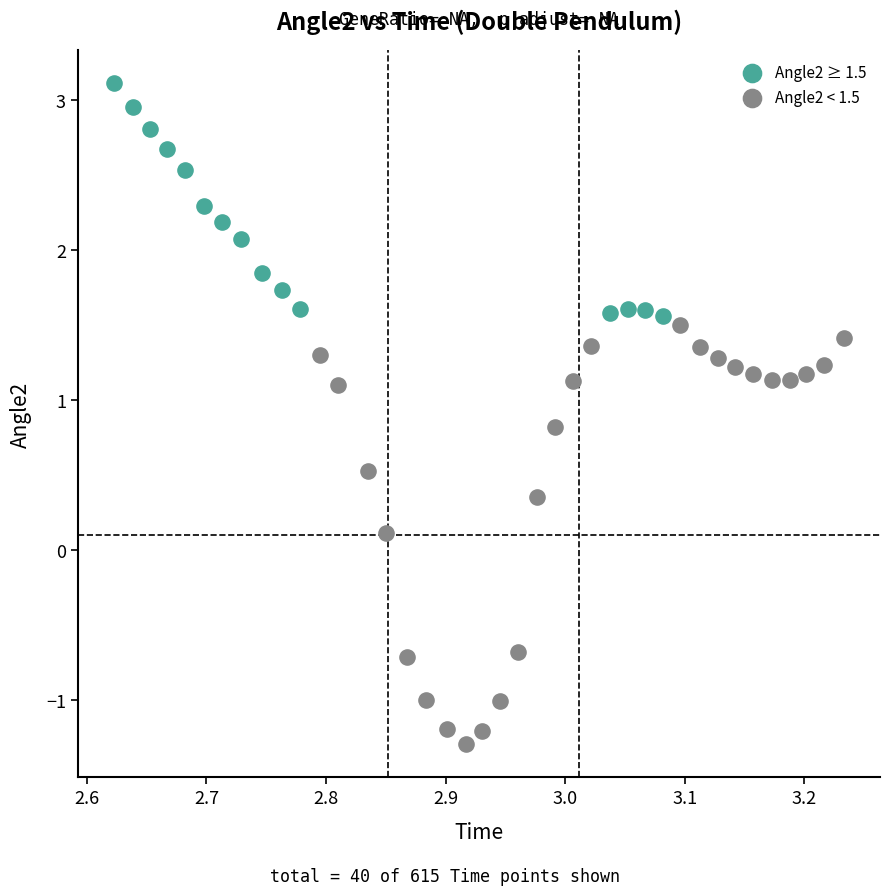

Which series reaches the maximum Y coordinate?

Angle2 ≥ 1.5